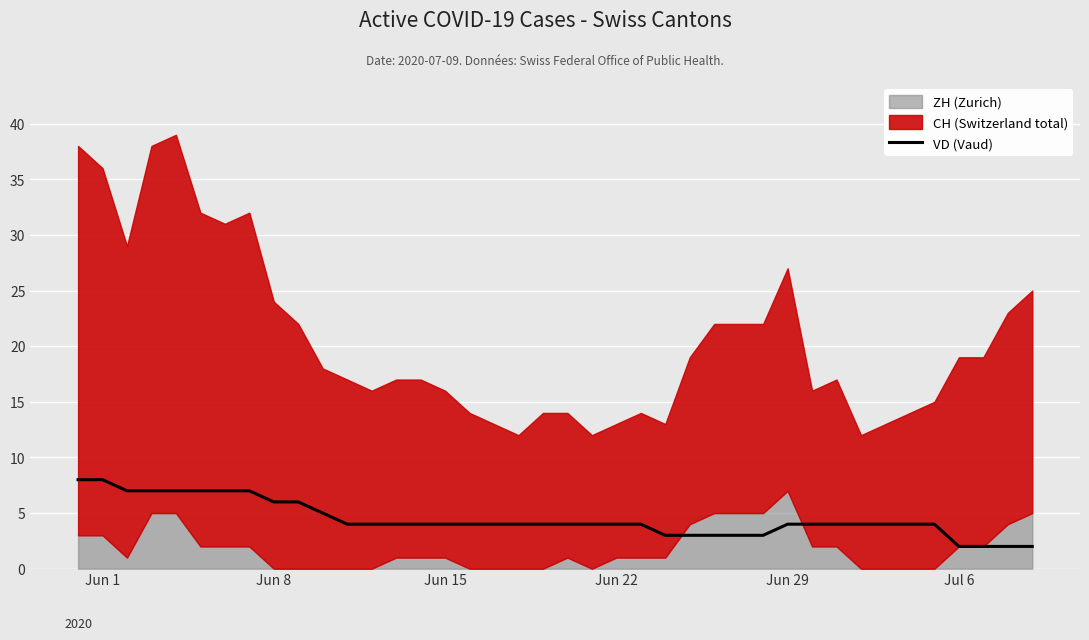

The VD (Vaud) series shows 2 at Jun 8. True or false?

False